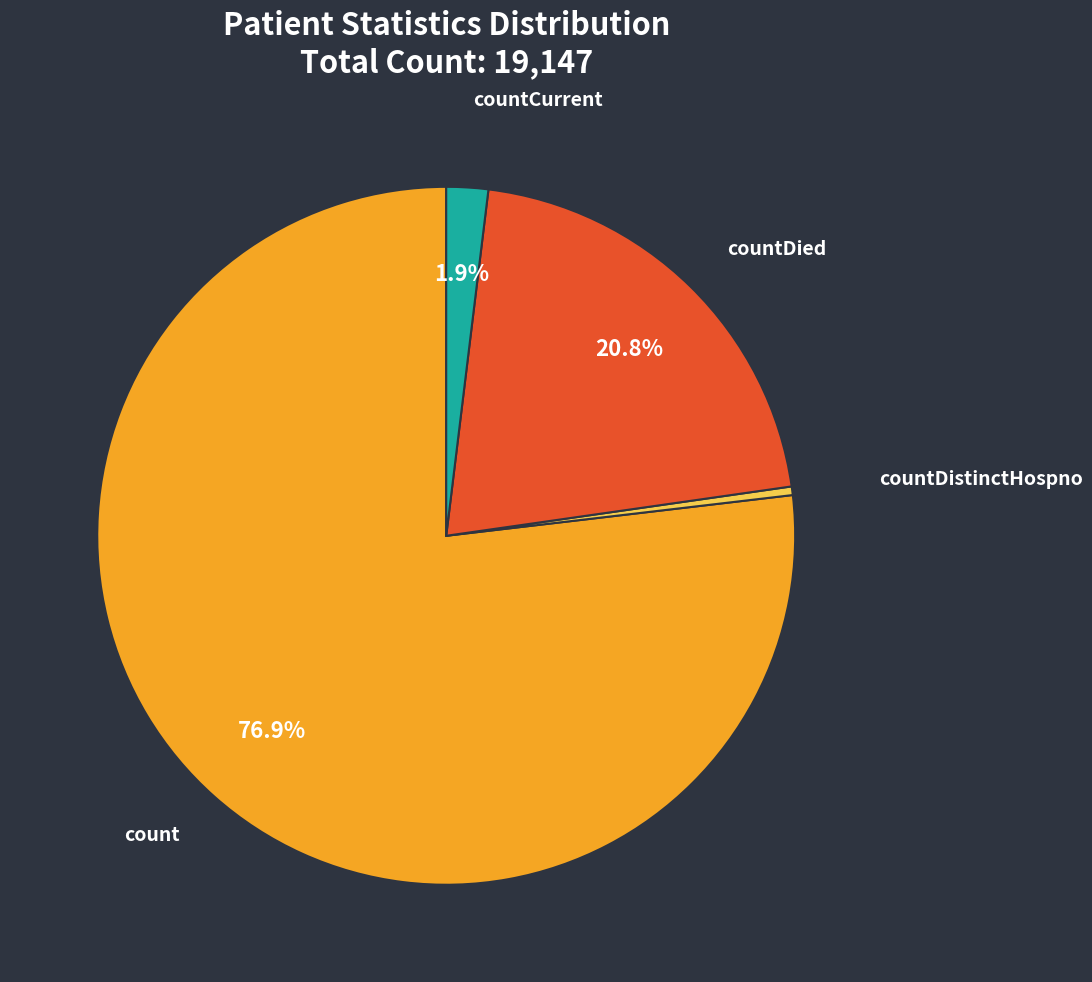

Rank the categories by value from highest to lowest.

count, countDied, countCurrent, countDistinctHospno